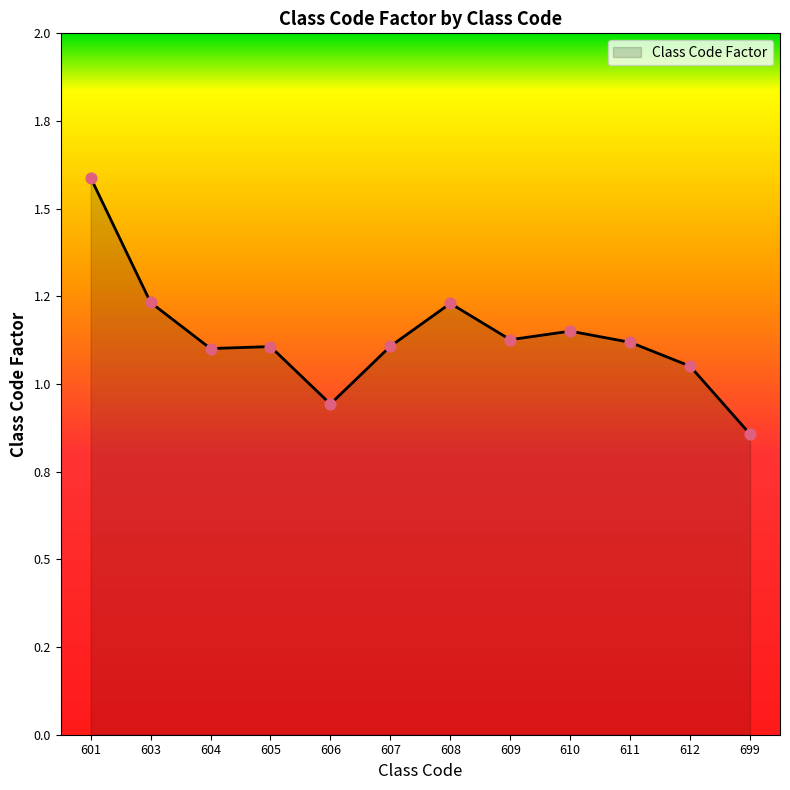

Is this an area chart (filled region under the line)?

Yes